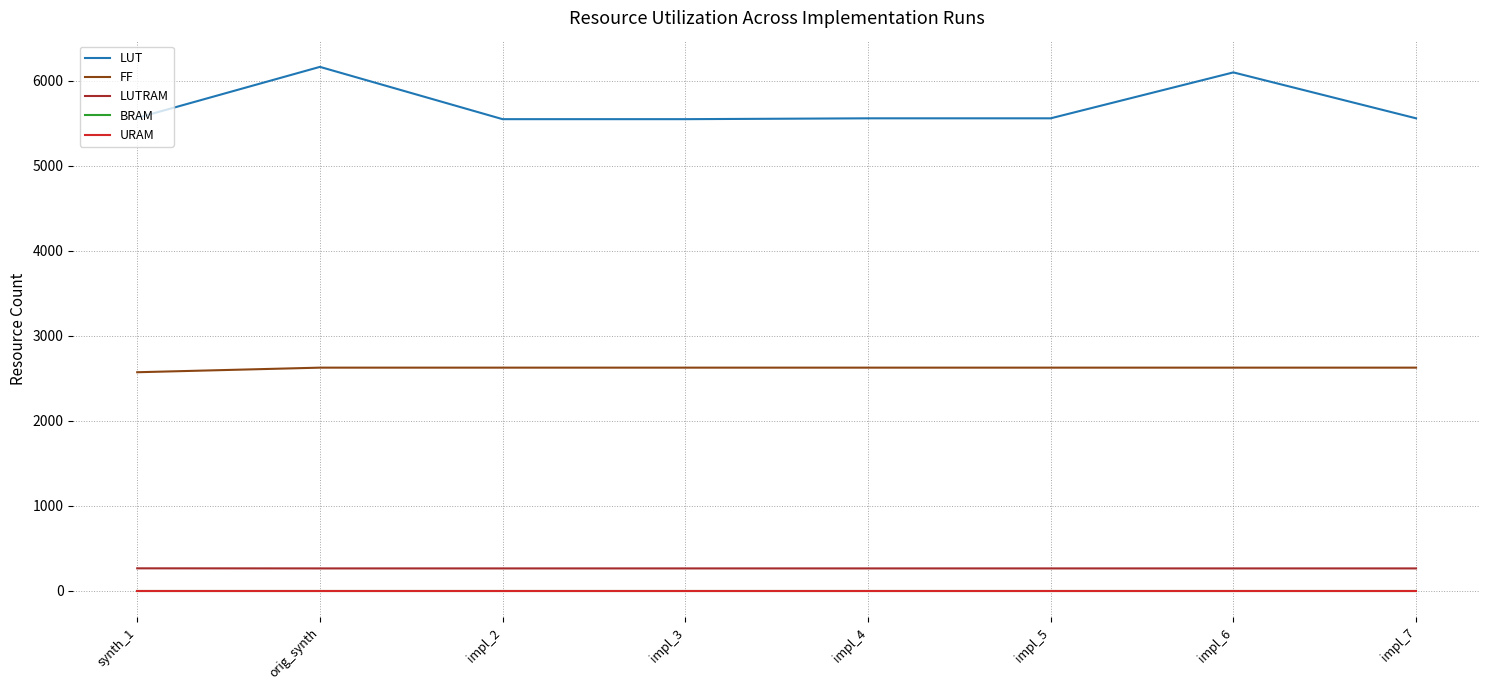

Is this an area chart (filled region under the line)?

No